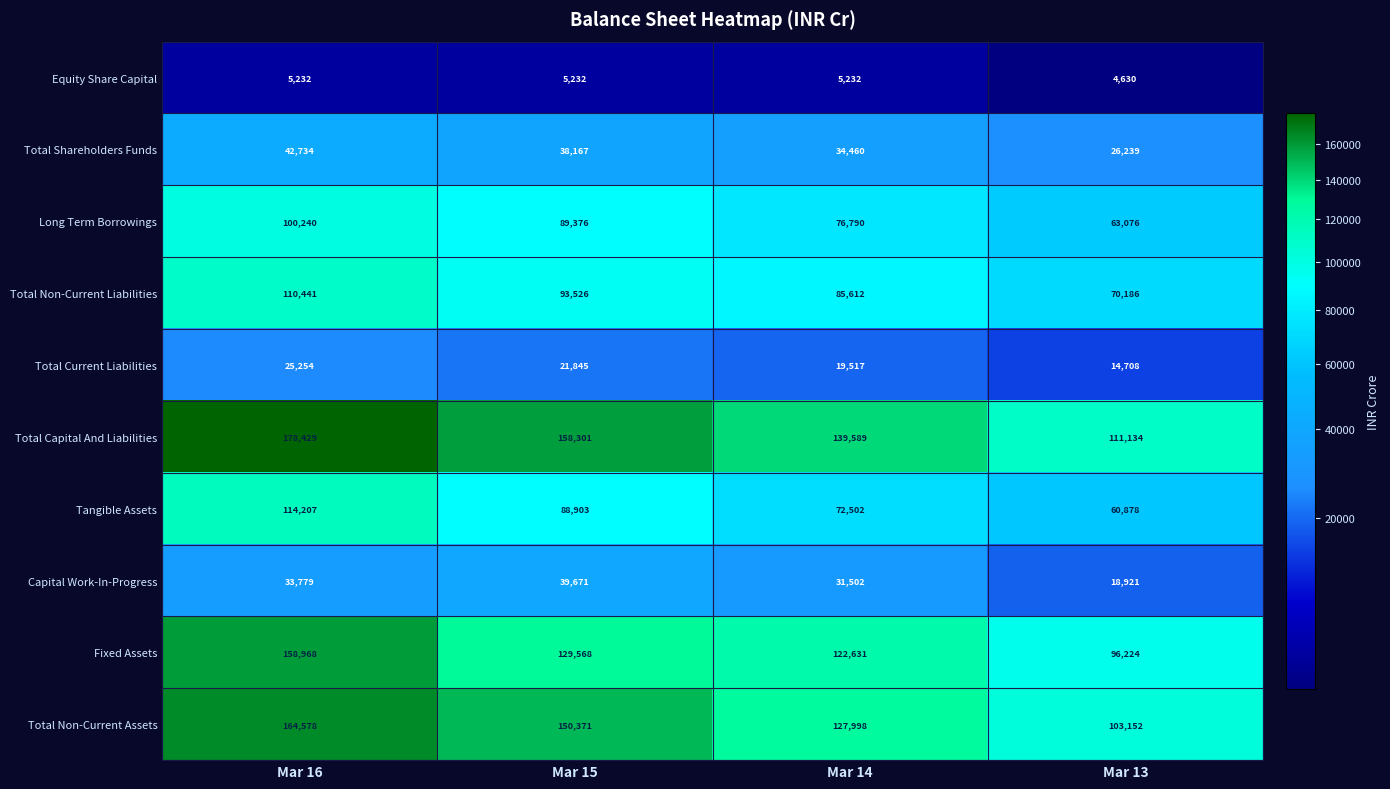

What is the sum of all Long Term Borrowings values?

329482